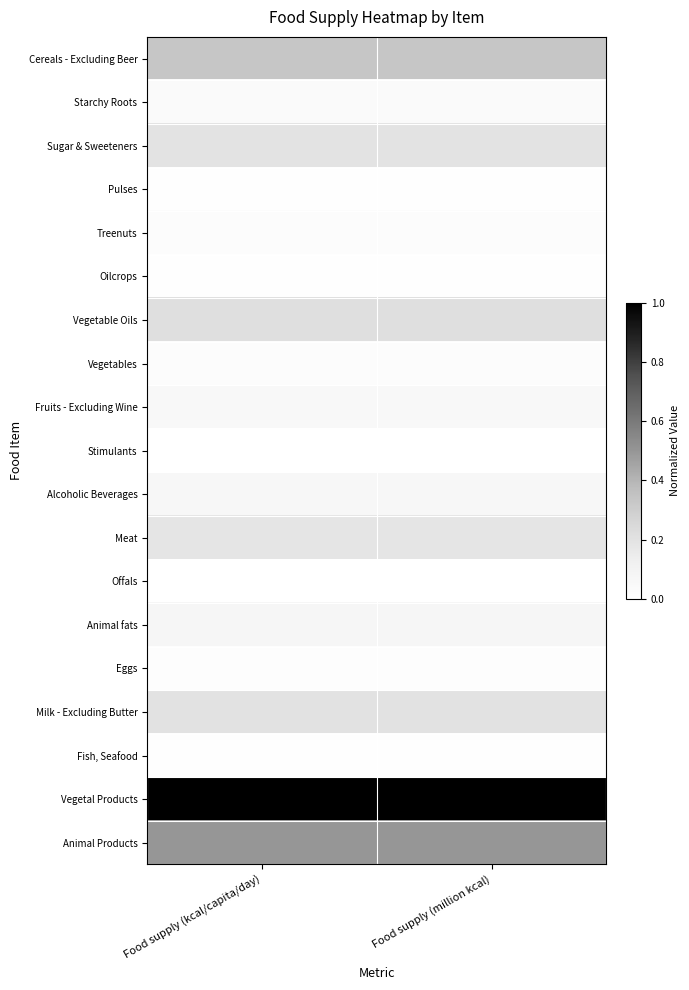

What is the total value across all series at Food supply (million kcal)?

2.9